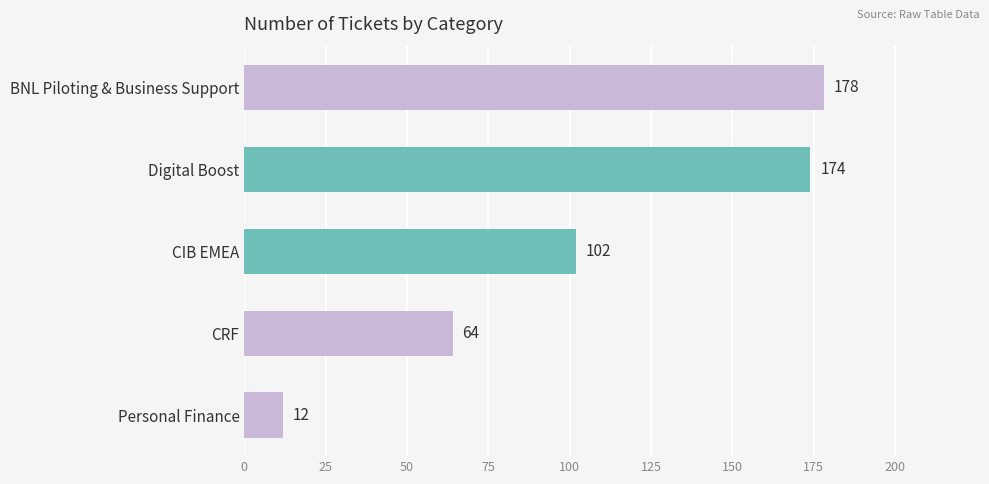

How many distinct data groups are displayed?

1